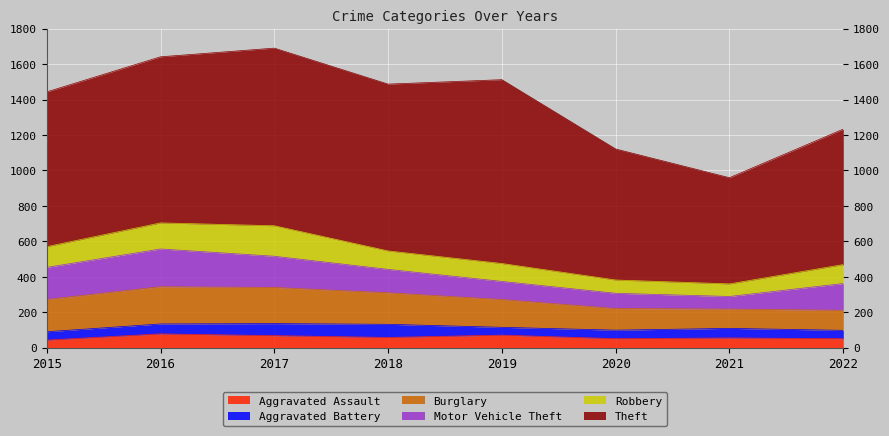

Which has a higher value, 2016 or 2020?

2016